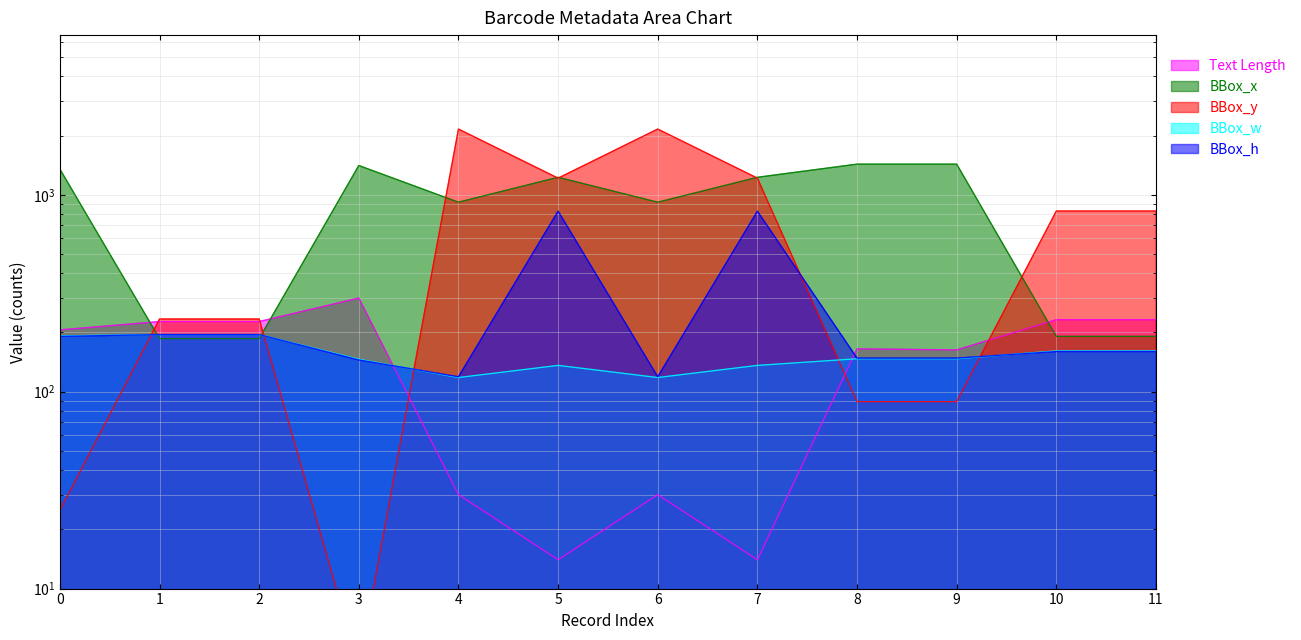

What is the difference between the maximum and minimum values in the Text Length series?

285